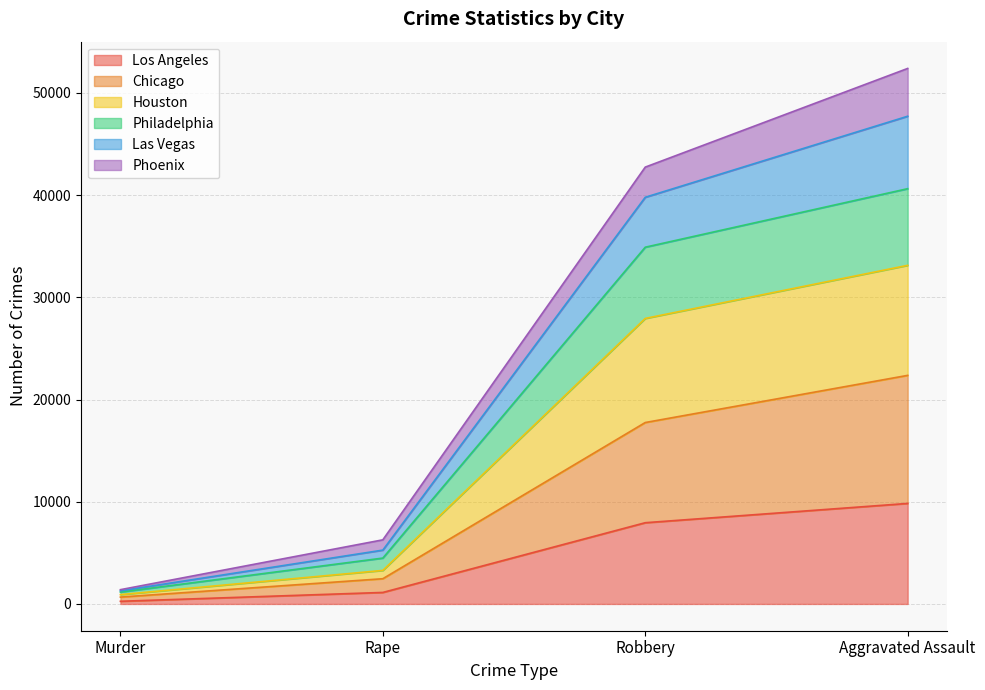

Is it true that Los Angeles equals 9836 at Aggravated Assault?

True